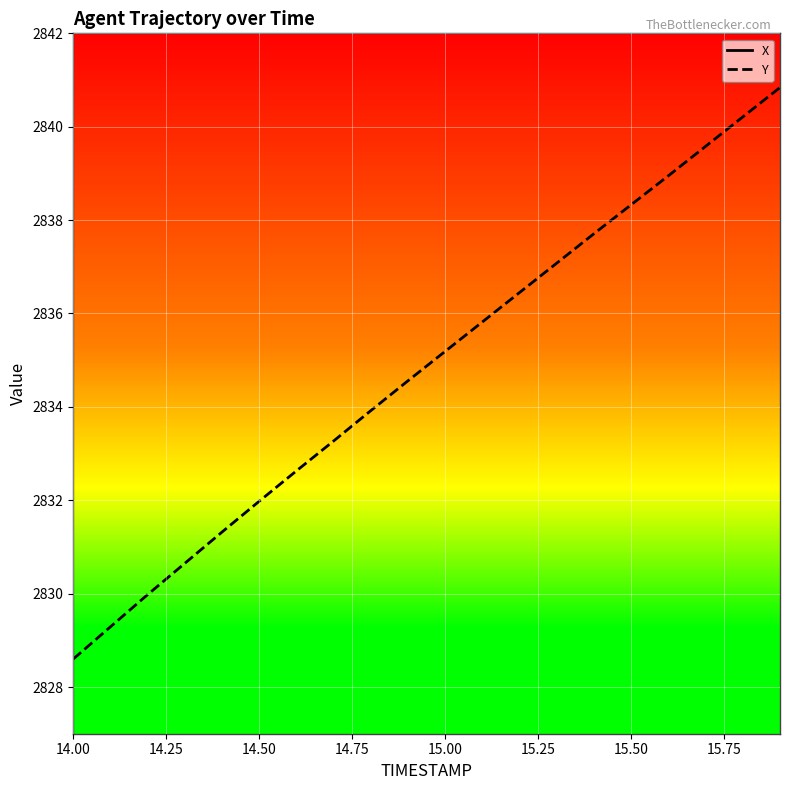

What are all the series names shown in the legend?

X, Y